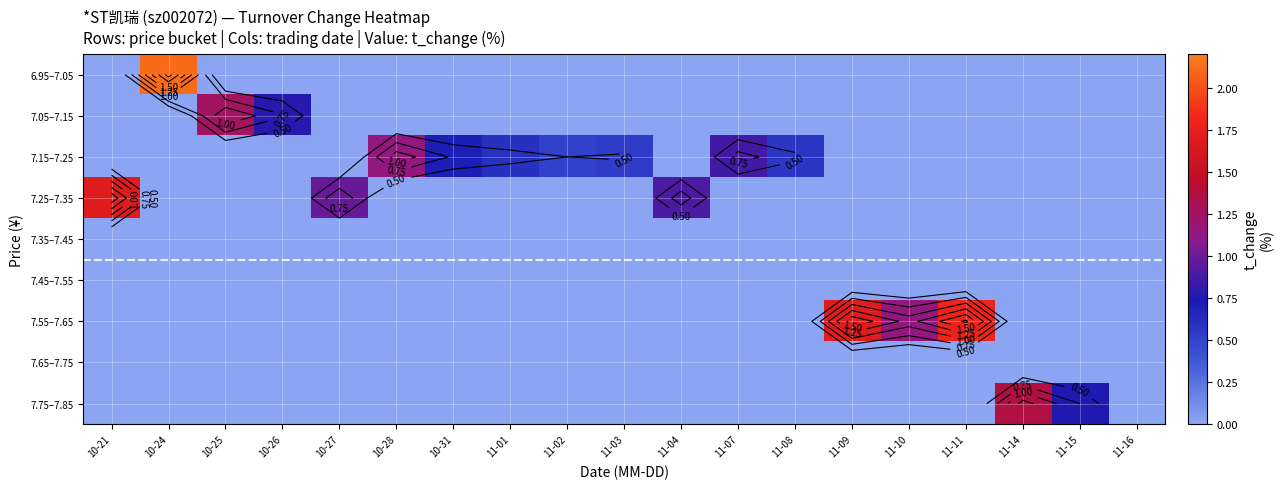

What is the difference between the 7.55–7.65 values at 11-02 and 11-09?

1.7